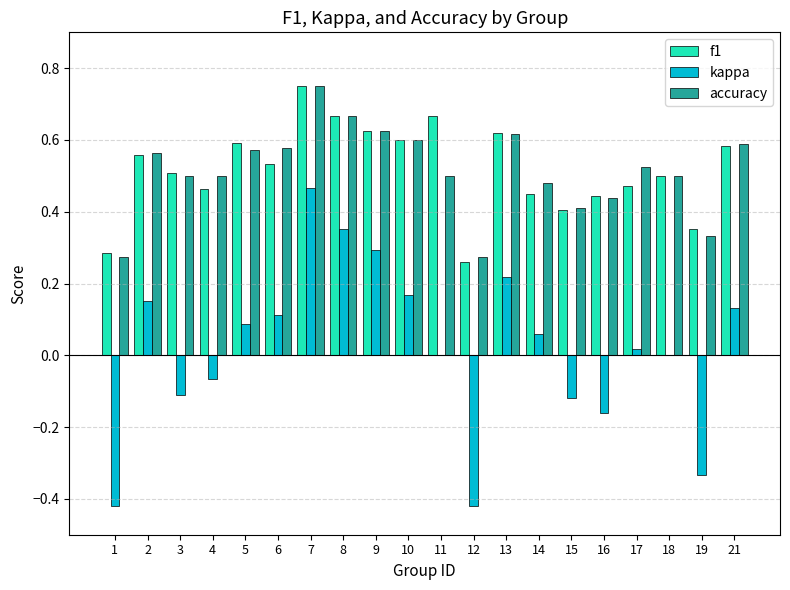

True or false: kappa has a value of 0.3 at 9.

True